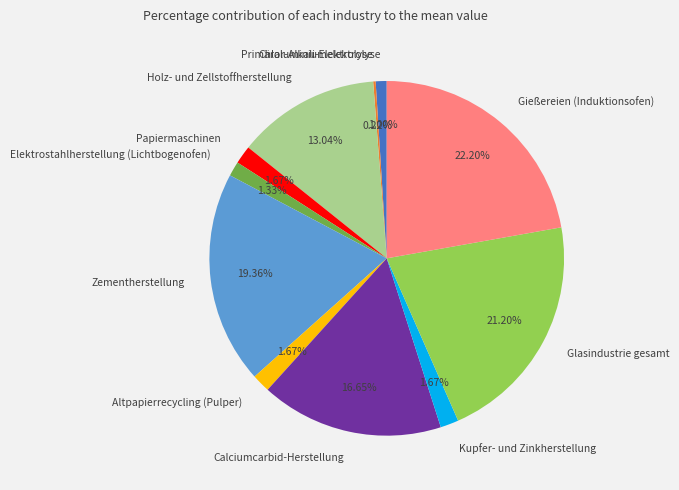

To the nearest percent, what percentage of the pie is Gießereien (Induktionsofen)?

22%